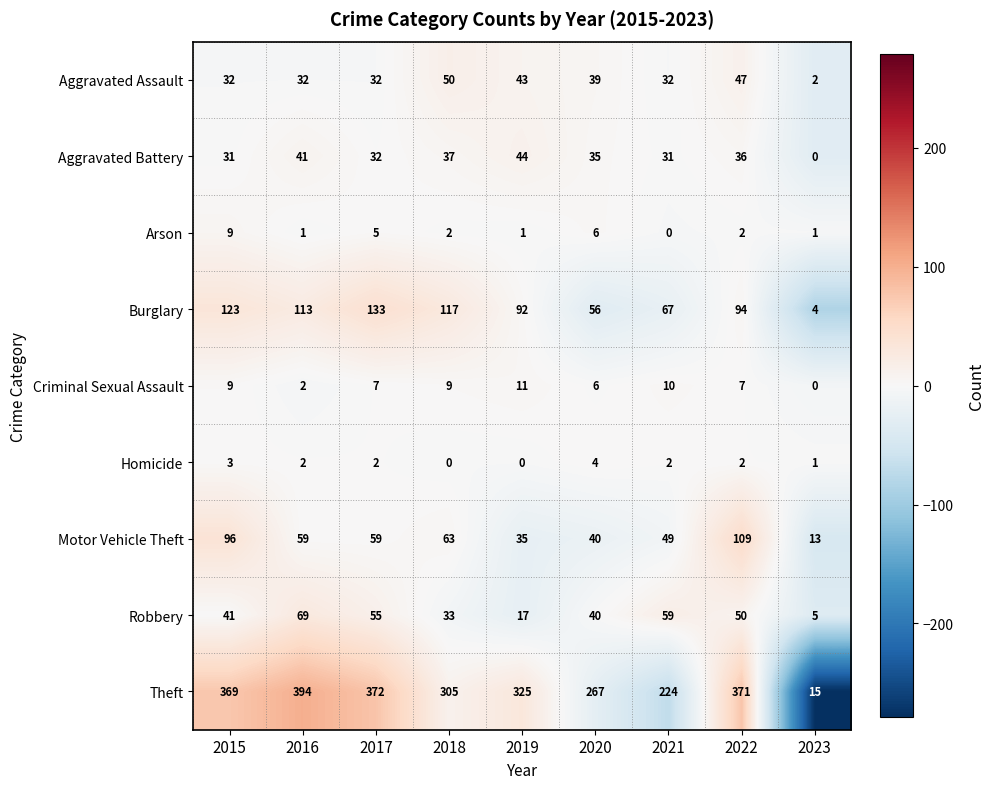

At which category is the sum across all series the highest?

2022